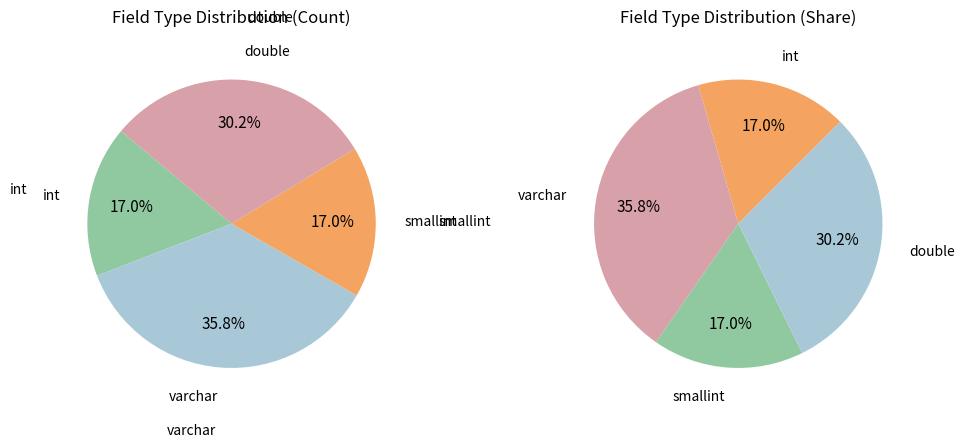

What is the smallest slice in the pie chart?

int